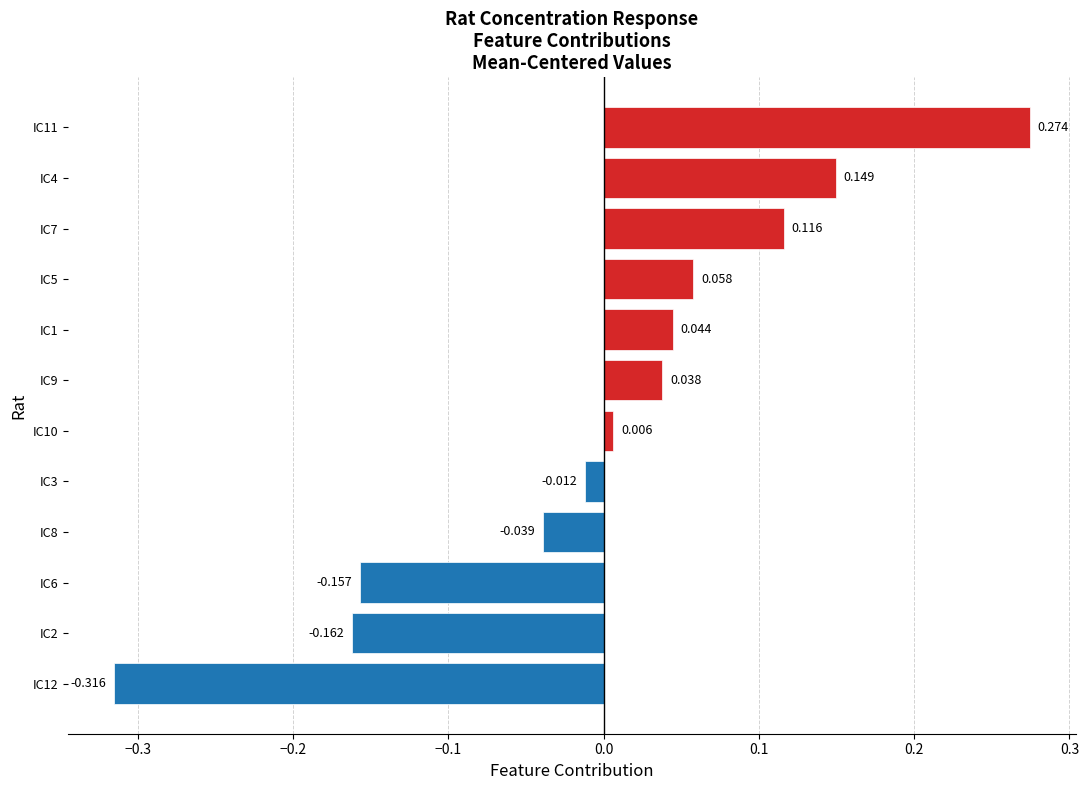

How many bars are there in total?

12